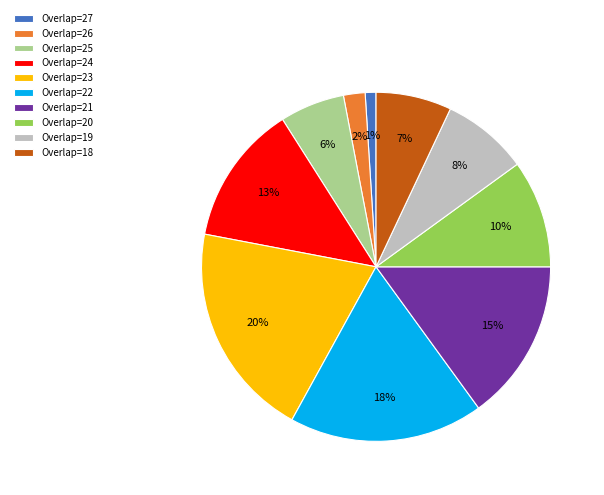

To the nearest percent, what percentage of the pie is Overlap=18?

7%